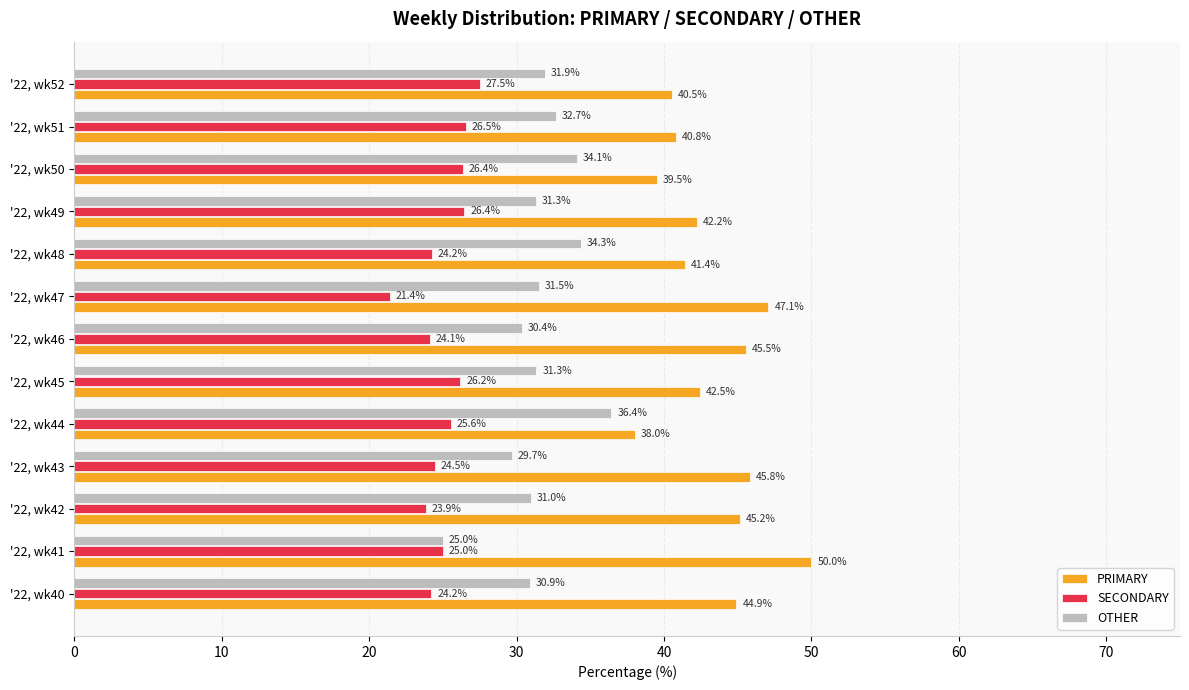

What is the difference between the maximum and minimum values in the SECONDARY series?

6.1